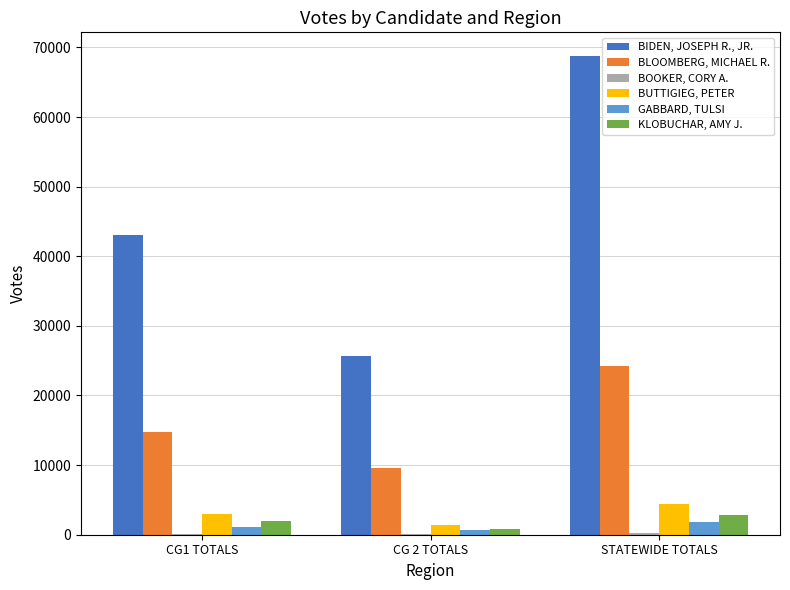

At which category is the sum across all series the highest?

STATEWIDE TOTALS